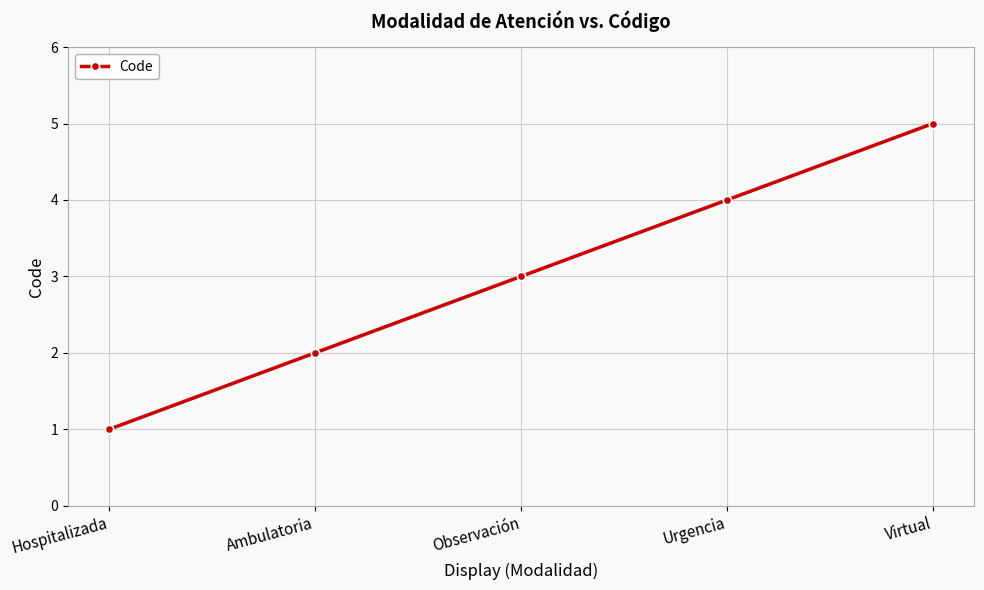

What is the maximum value shown in the chart?

5